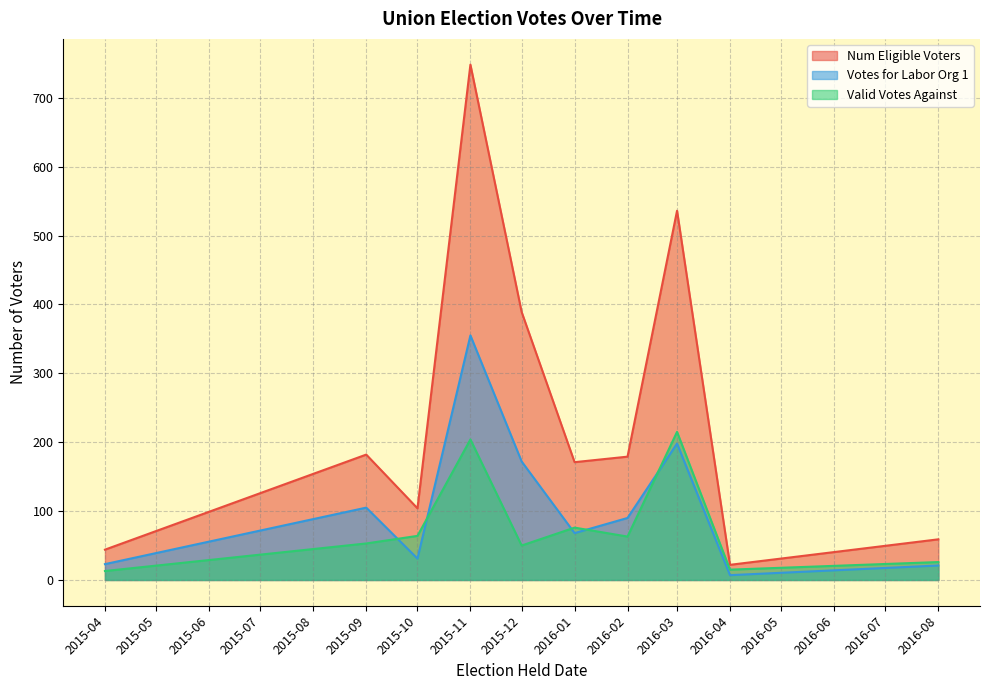

What is the sum of all Votes for Labor Org 1 values?

1070